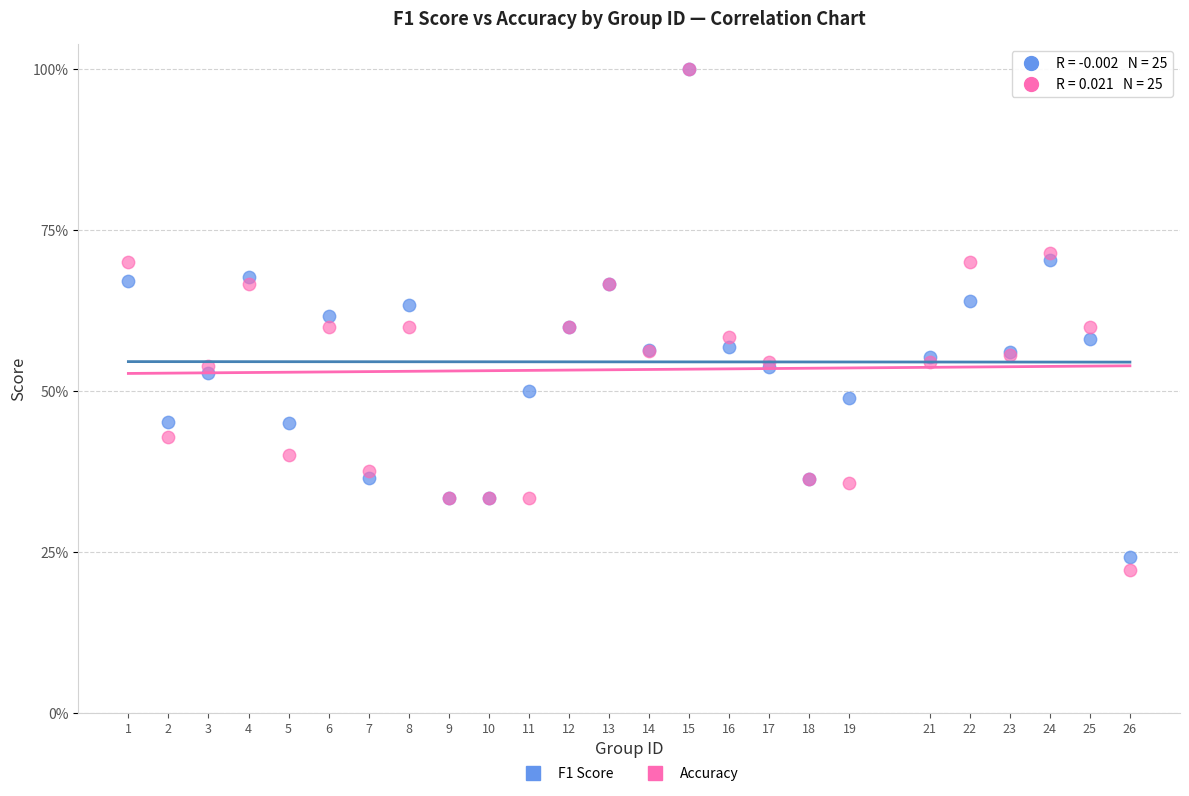

What are all the series names shown in the legend?

F1 Score, Accuracy